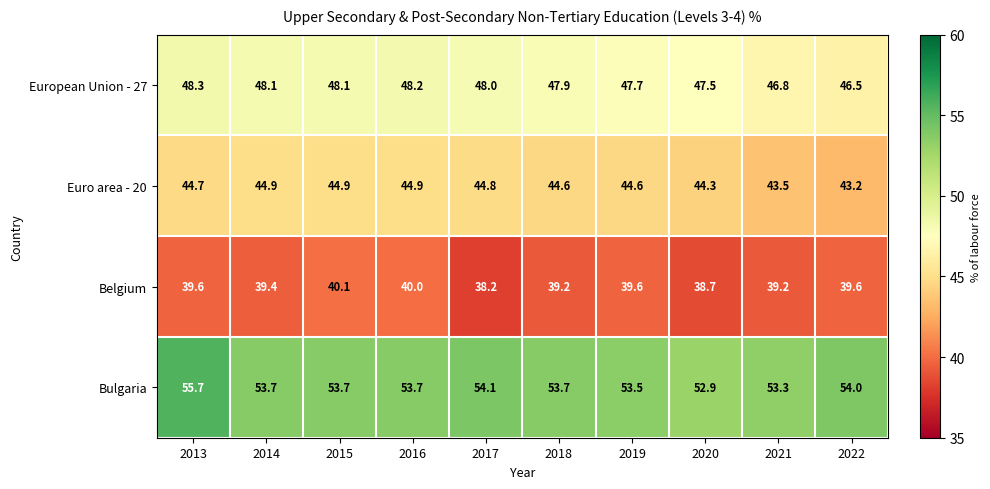

How many categories are shown in the chart?

10